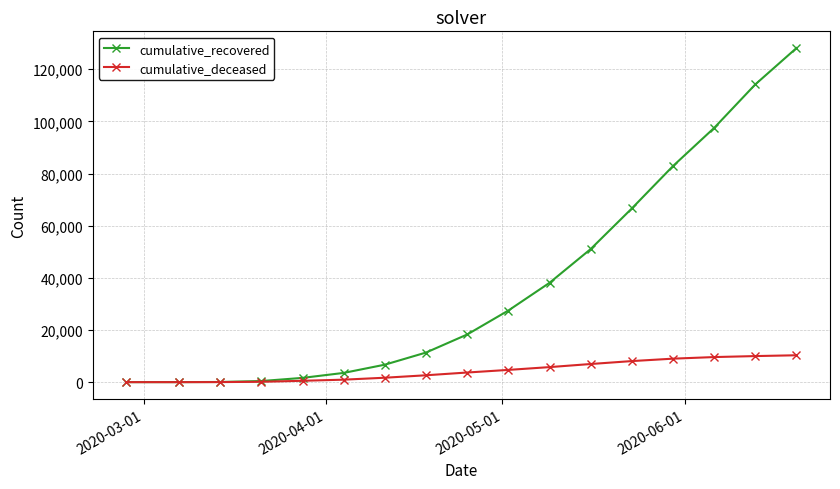

Rank the series by their maximum value, from lowest to highest.

cumulative_deceased, cumulative_recovered